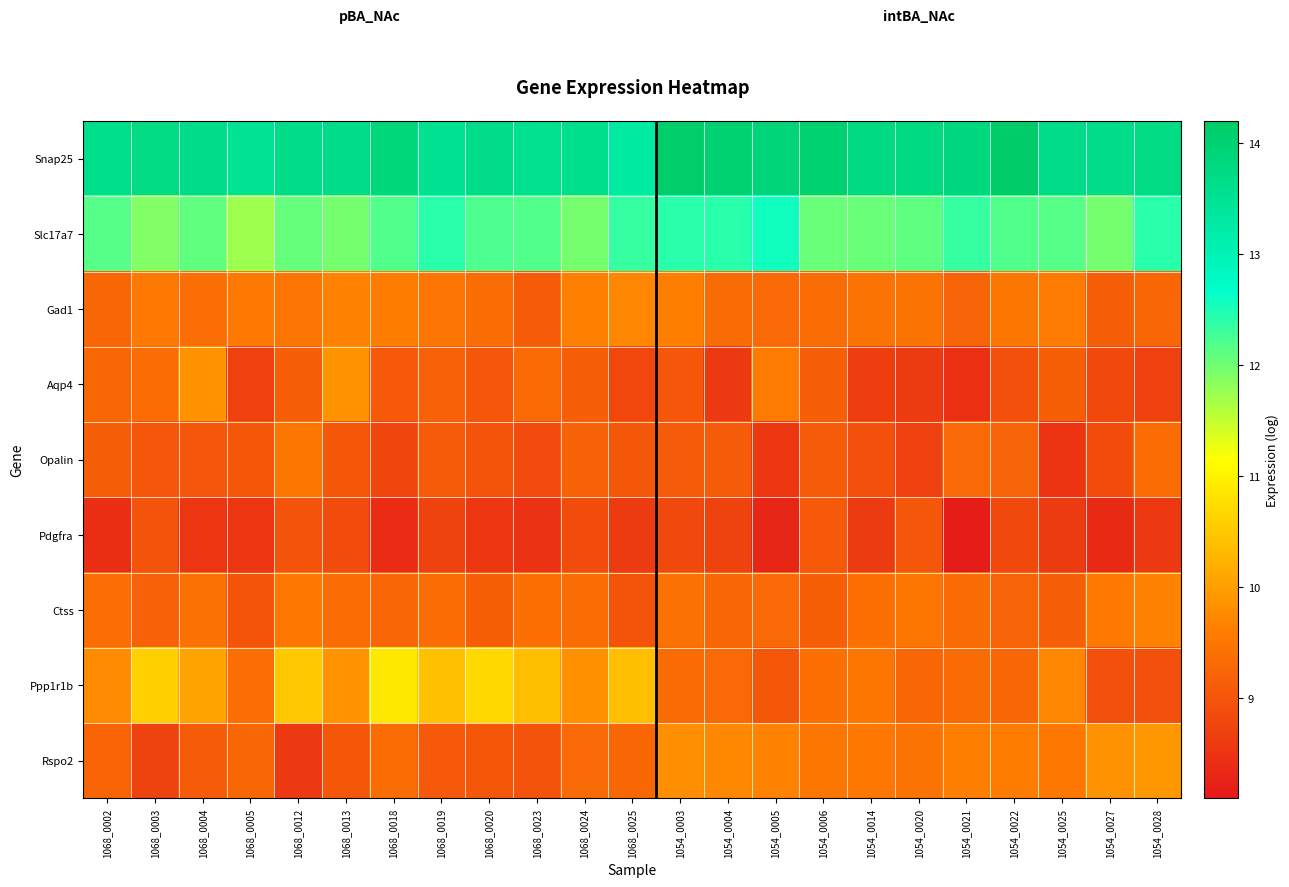

At how many categories does at least one series exceed 8?

23